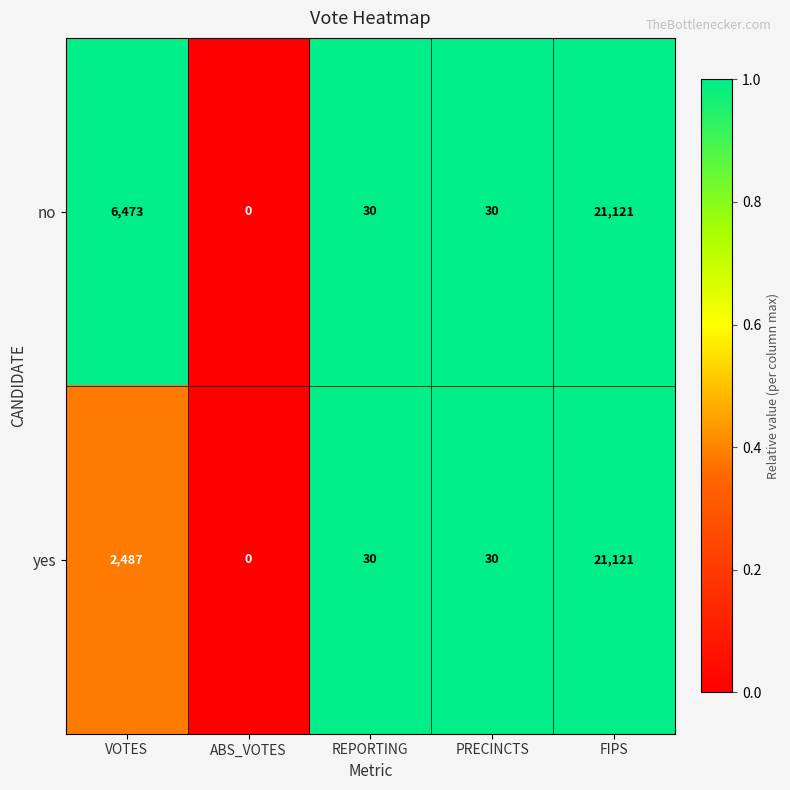

Reading right to left, list all the values displayed in this chart.

no: 21121	30	30	0	6473
yes: 21121	30	30	0	2487